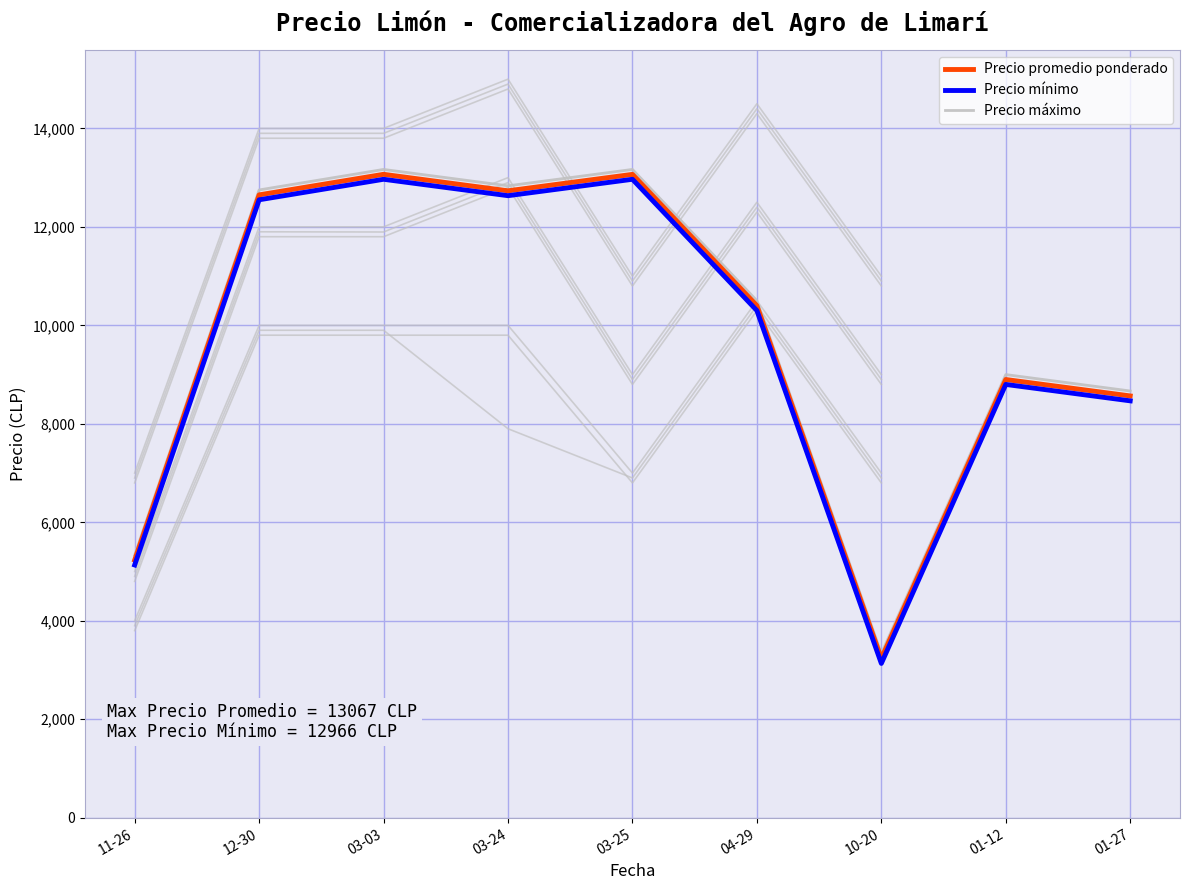

Count the number of data series in this chart.

3